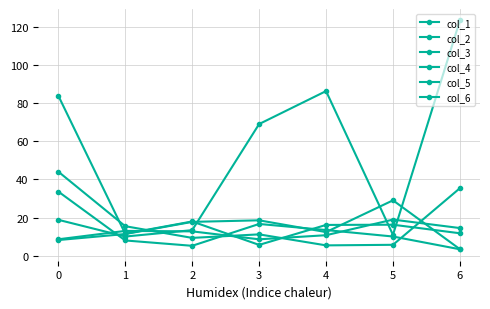

How many lines are shown in the chart?

6